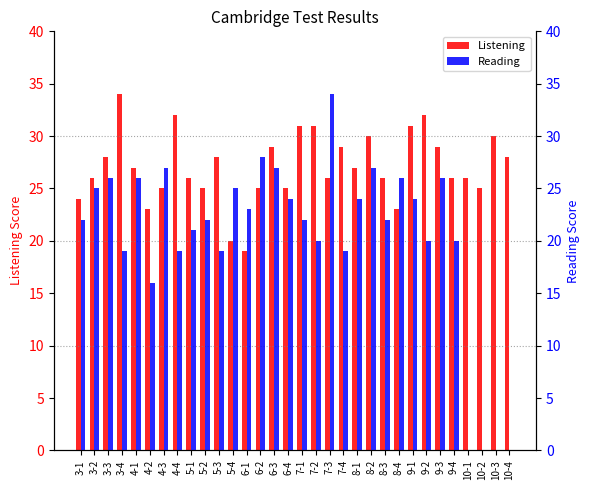

What is the value of the Reading bar at the 8th from the left?

19